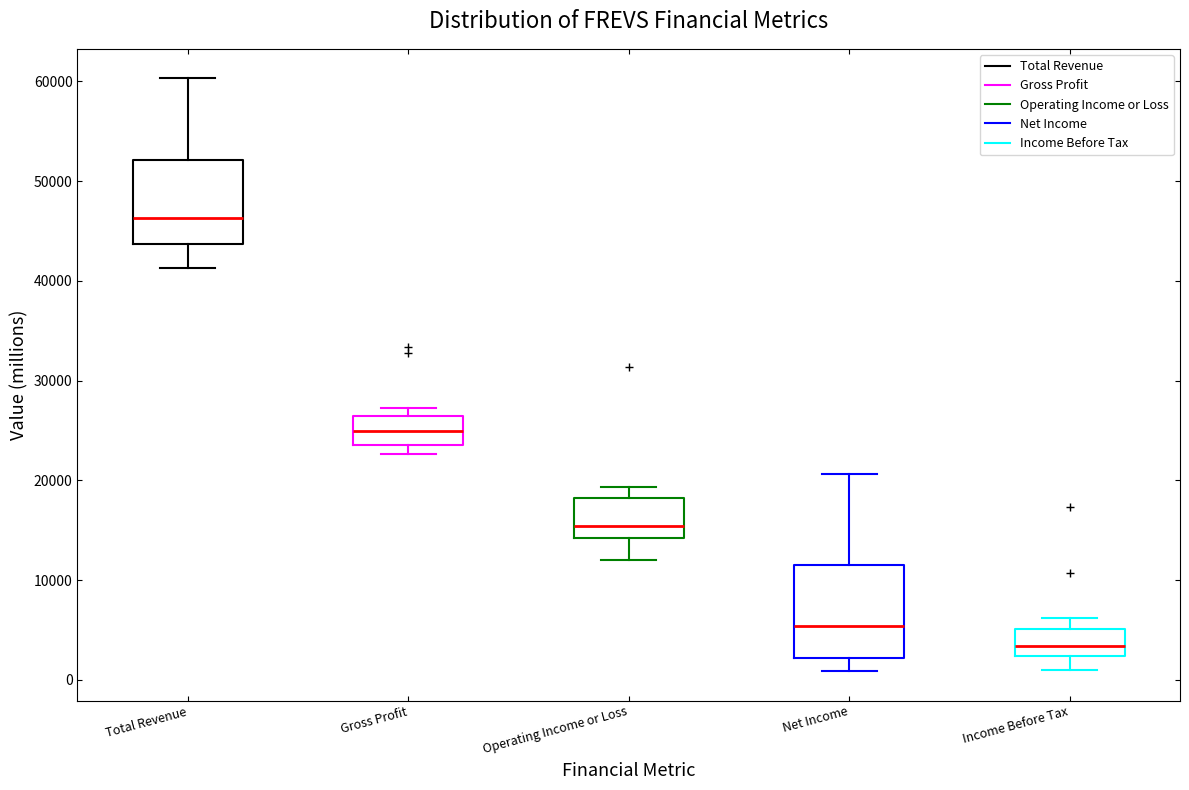

Where does the median line of the box for Income Before Tax sit on the y-axis? The values are not printed on the chart, so give them approximately, as read against the axis.

3000